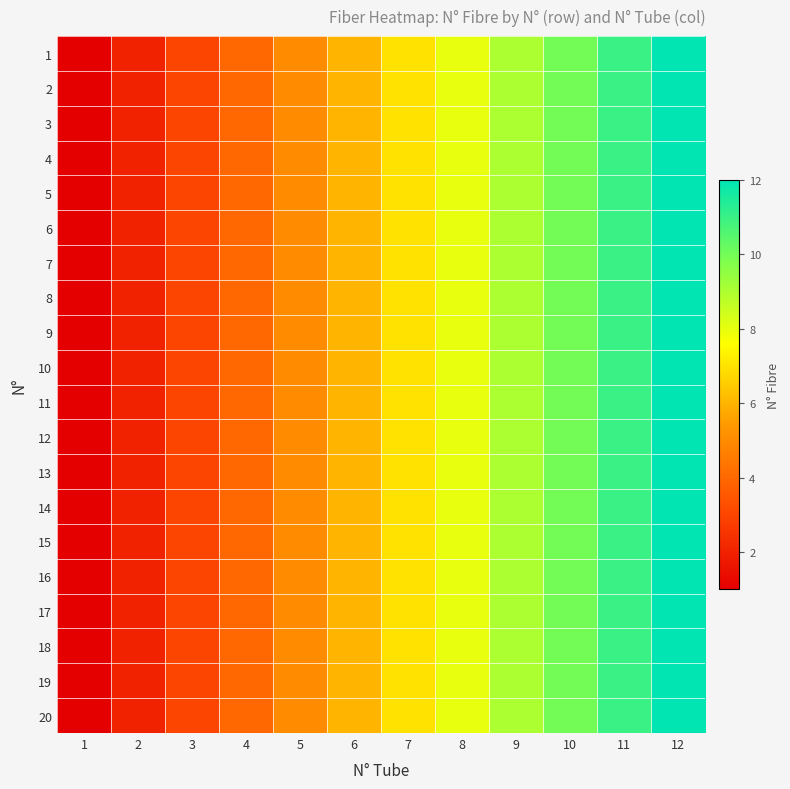

At which category is the sum across all series the highest?

12